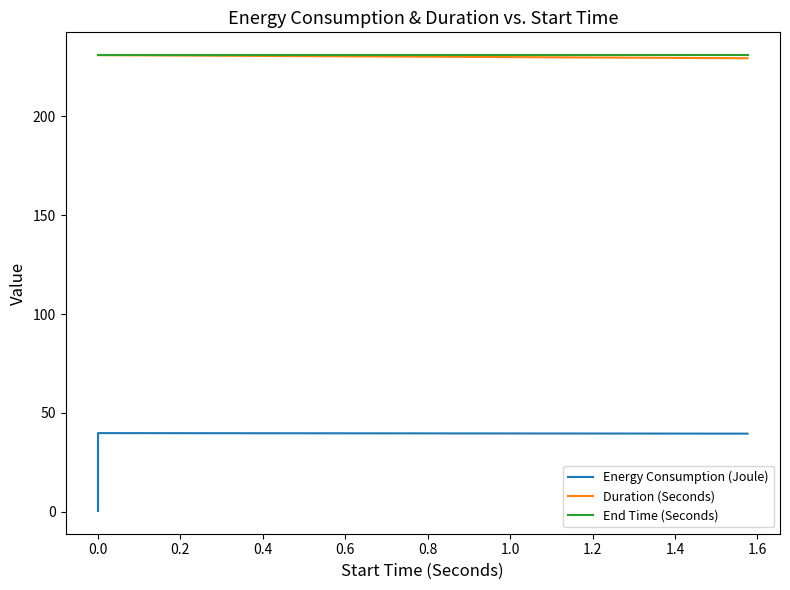

True or false: Energy Consumption (Joule) and Duration (Seconds) intersect in this chart.

False